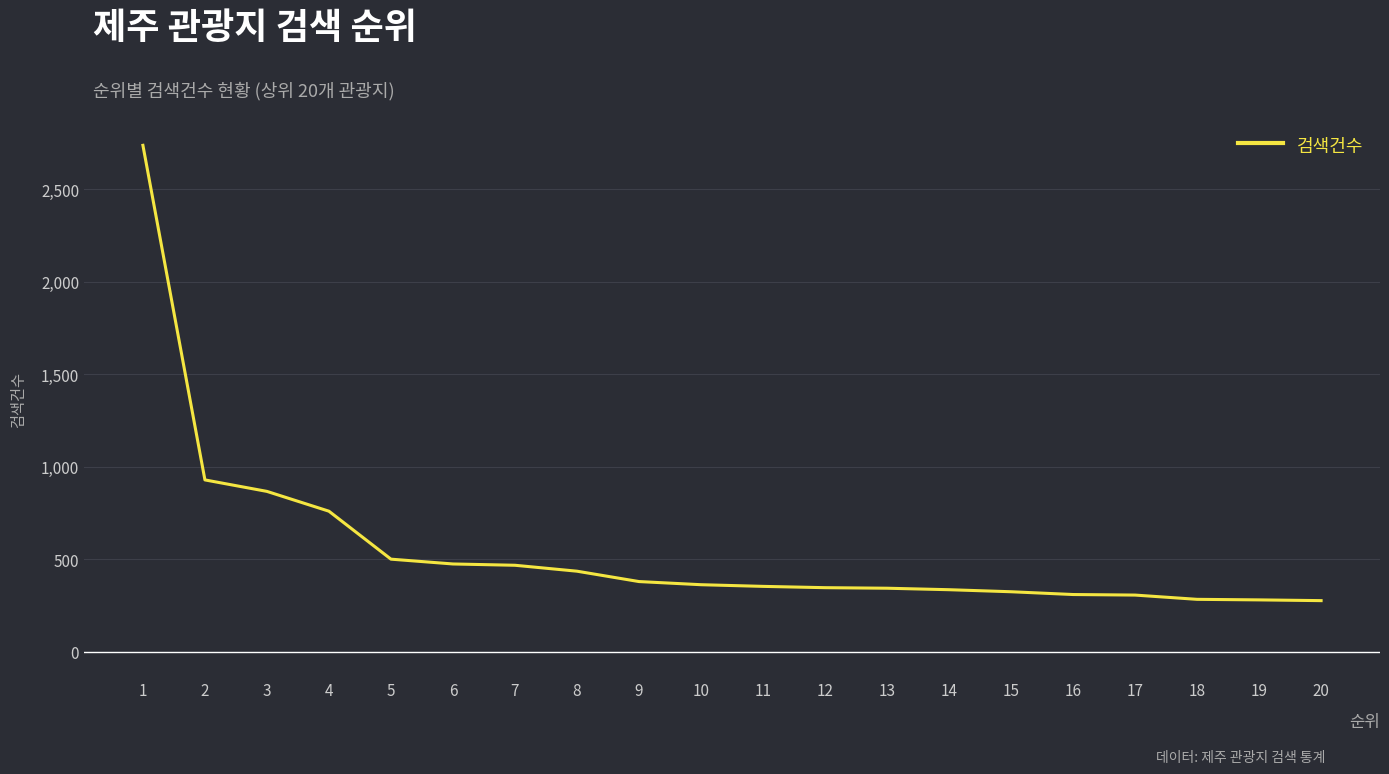

Approximately how many times larger is the value at 6 compared to 3?

0.5